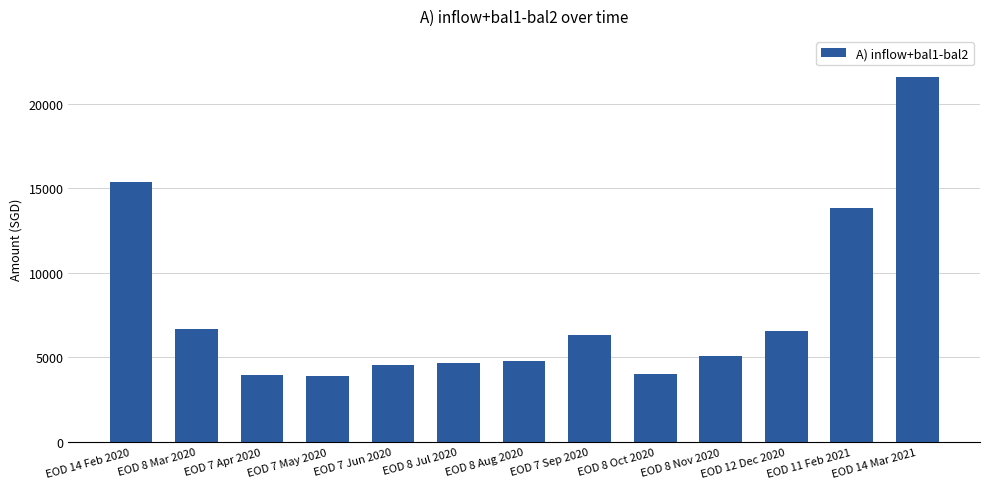

What is the label of the 8th bar from the left?

EOD 7 Sep 2020